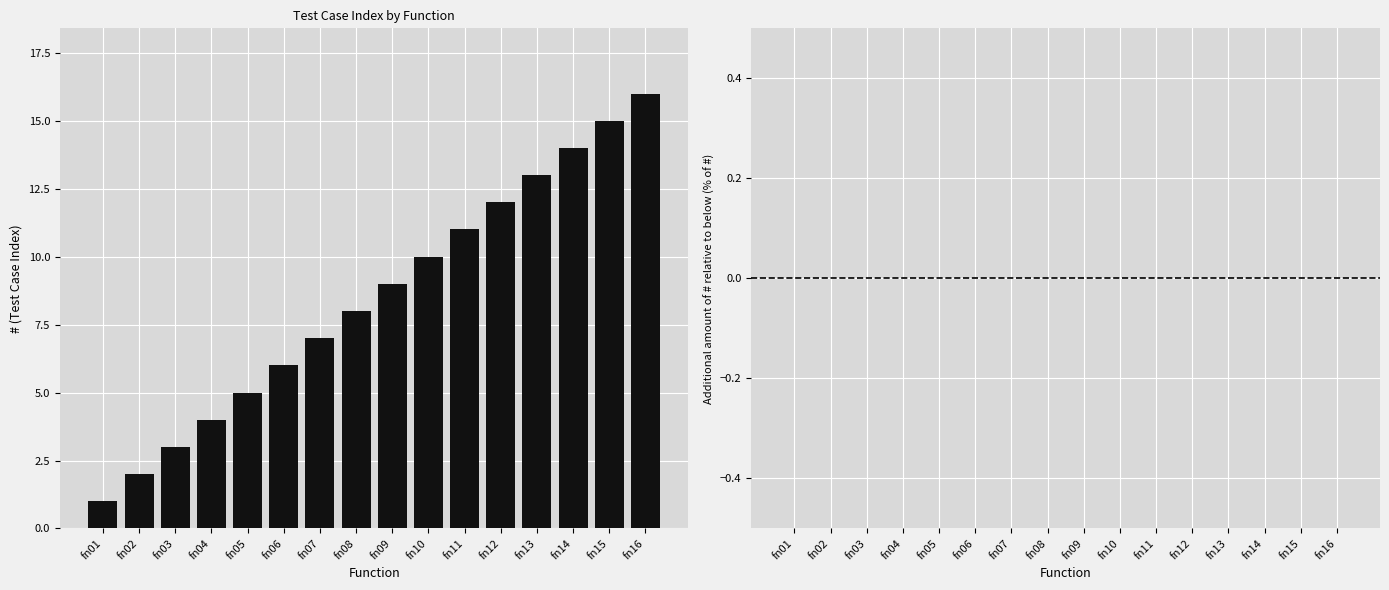

The value at fn11 is 16. True or false?

False